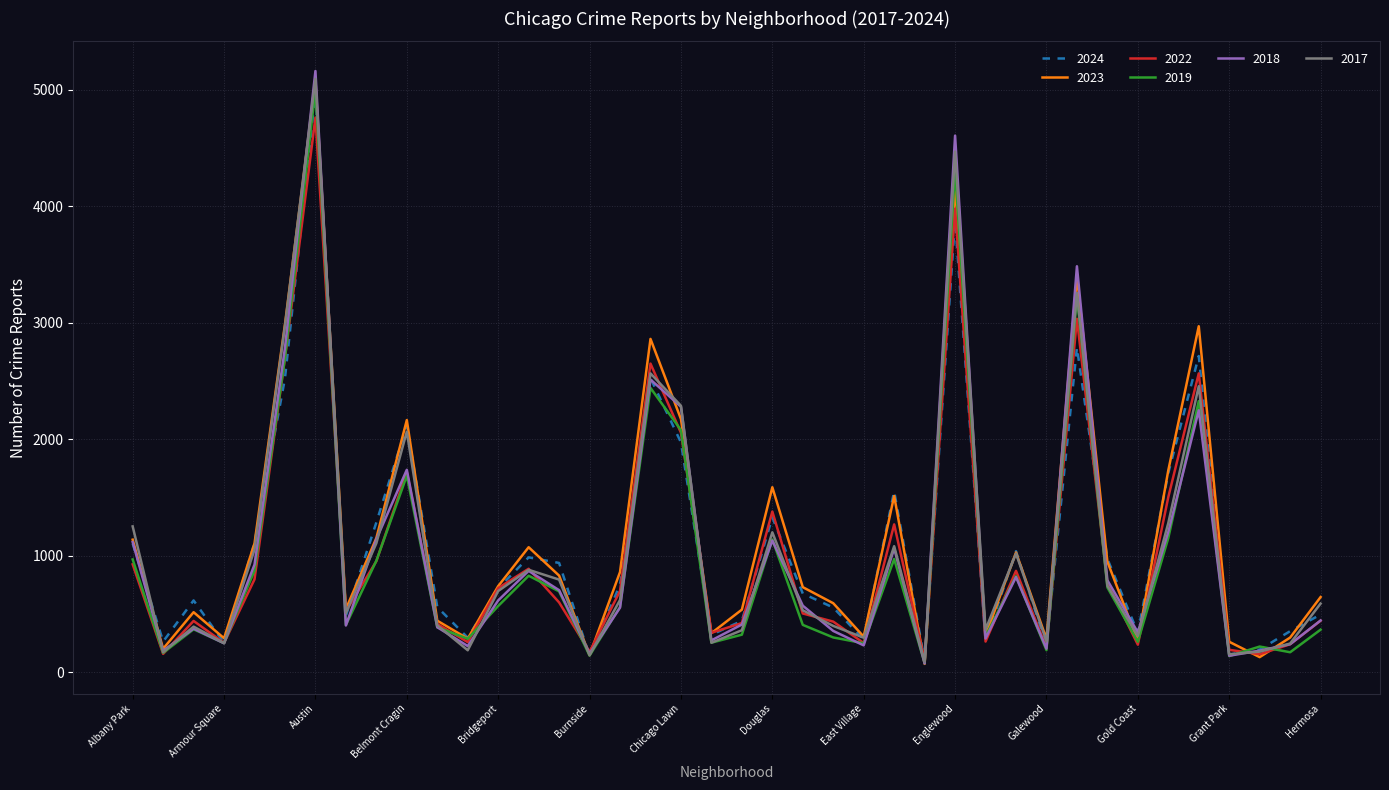

What is the maximum value shown in the chart?

5163